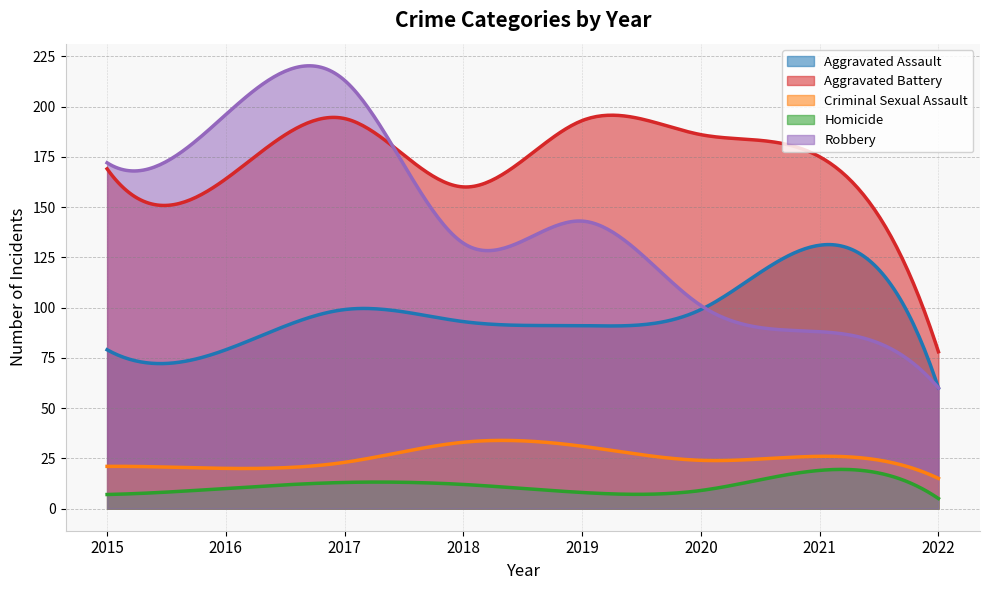

Reading left to right, extract all data points from this chart.

Aggravated Assault: 2015=79	2016=79	2017=99	2018=93	2019=91	2020=99	2021=131	2022=60
Aggravated Battery: 2015=169	2016=164	2017=194	2018=160	2019=193	2020=186	2021=175	2022=78
Criminal Sexual Assault: 2015=21	2016=20	2017=23	2018=33	2019=31	2020=24	2021=26	2022=15
Homicide: 2015=7	2016=10	2017=13	2018=12	2019=8	2020=9	2021=19	2022=5
Robbery: 2015=172	2016=196	2017=213	2018=132	2019=143	2020=101	2021=88	2022=60